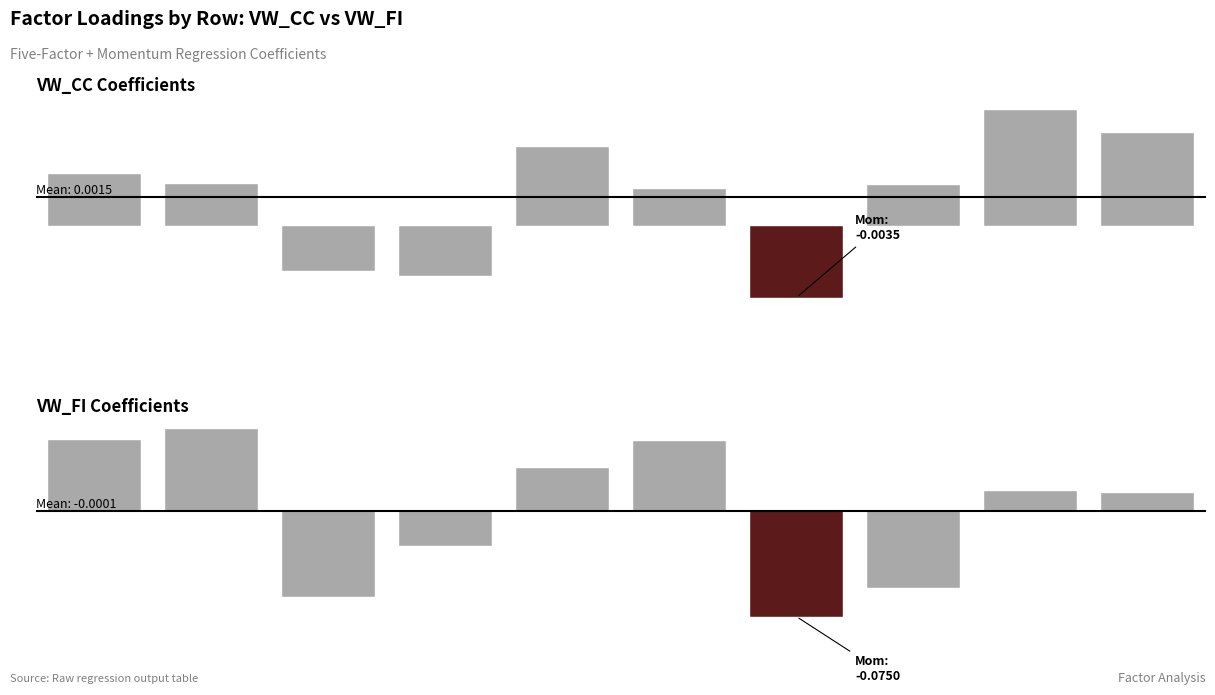

Which series has the largest total across all categories?

VW_CC